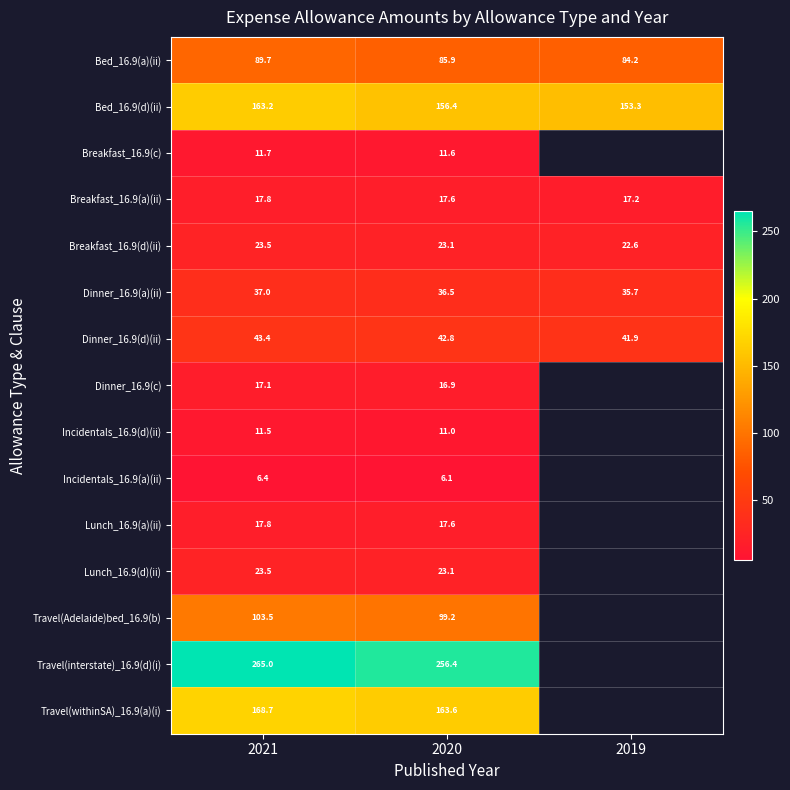

Is the value of Dinner_16.9(c) at 2021 greater than the value of Lunch_16.9(a)(ii) at 2020?

No